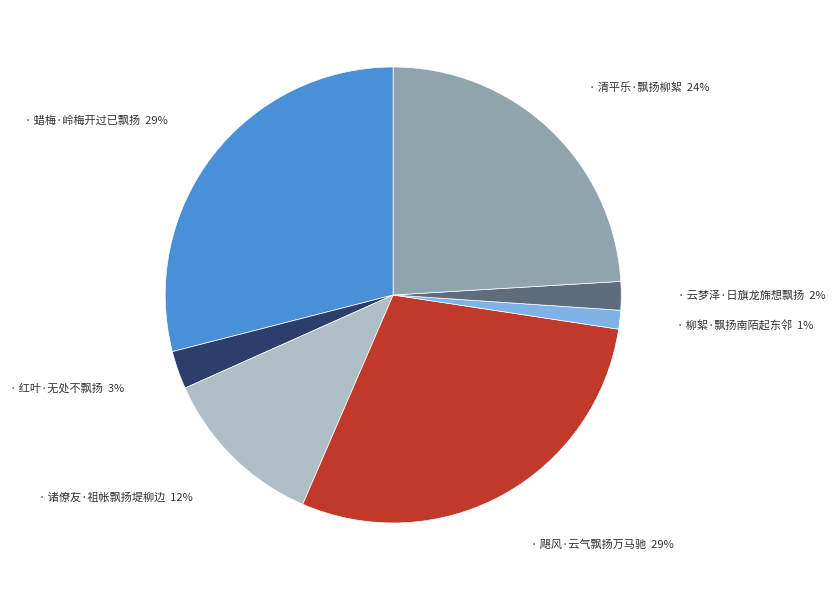

To the nearest percent, what is the difference between the largest and smallest slice percentages?

28%